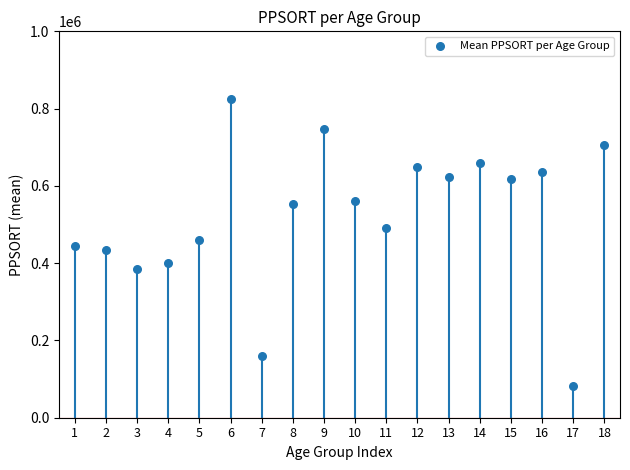

What is the range of X values (max minus min)?

17